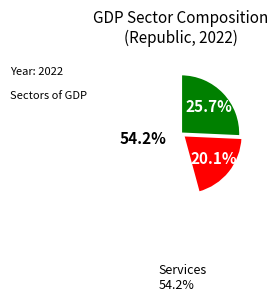

Is there a majority slice in this chart?

Yes